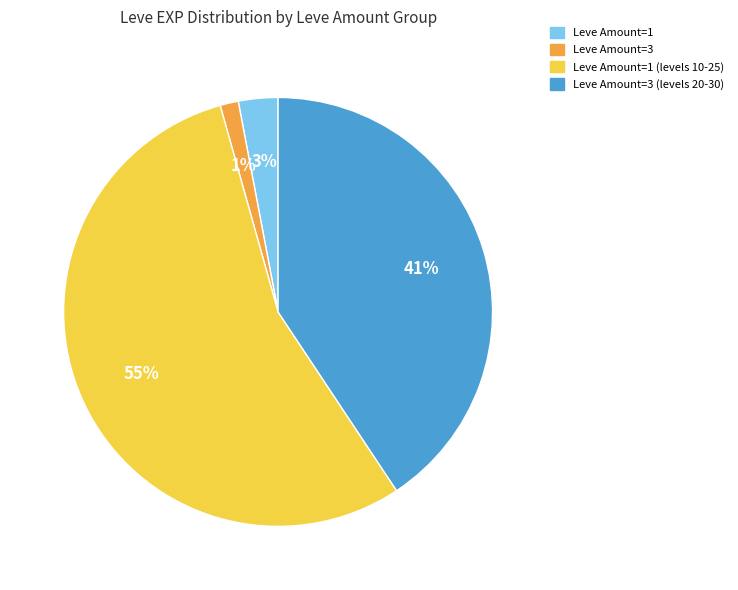

Rank the categories by value from highest to lowest.

Leve Amount=1 (levels 10-25), Leve Amount=3 (levels 20-30), Leve Amount=1, Leve Amount=3